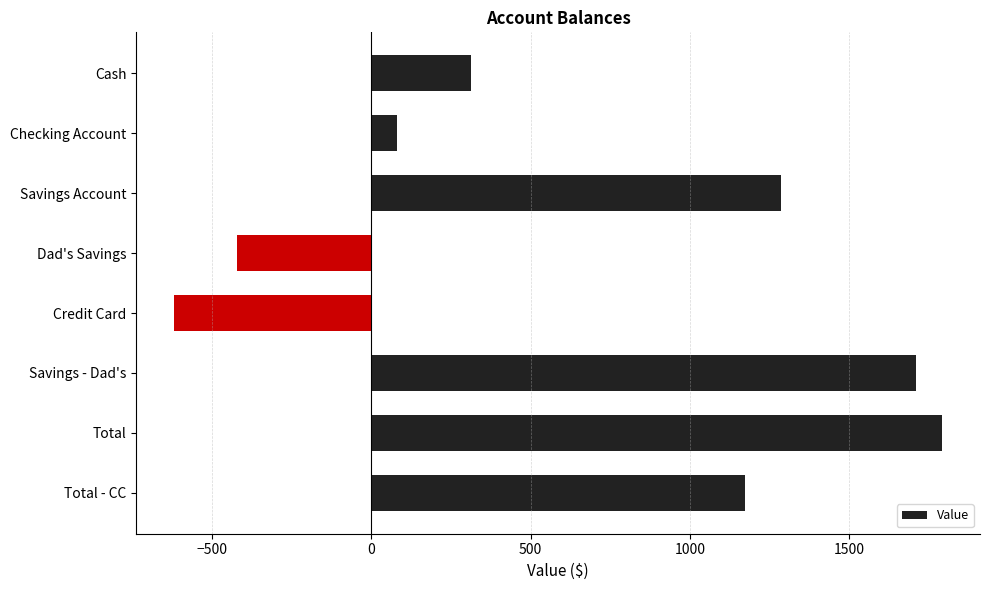

Is it true that the value at Total - CC is 691.8?

False